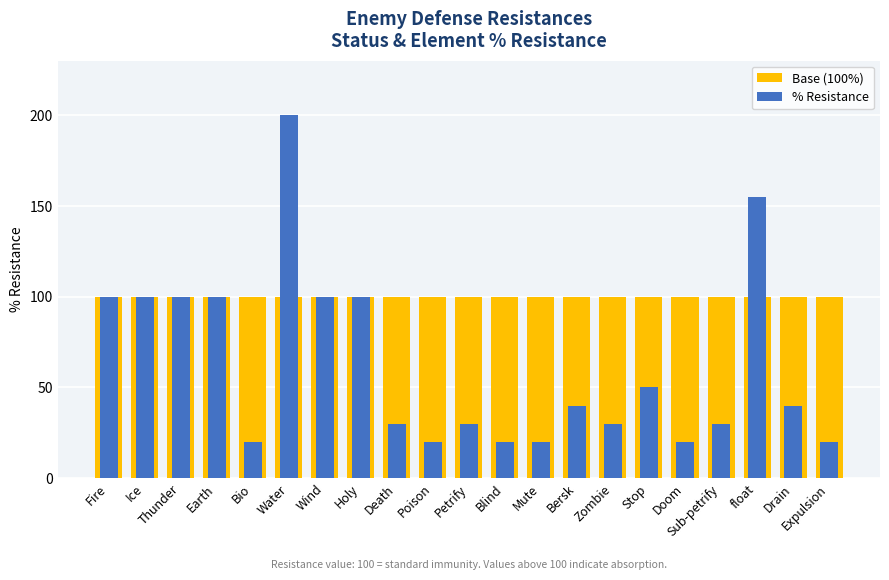

What is the label of the 18th bar from the left?

Sub-petrify